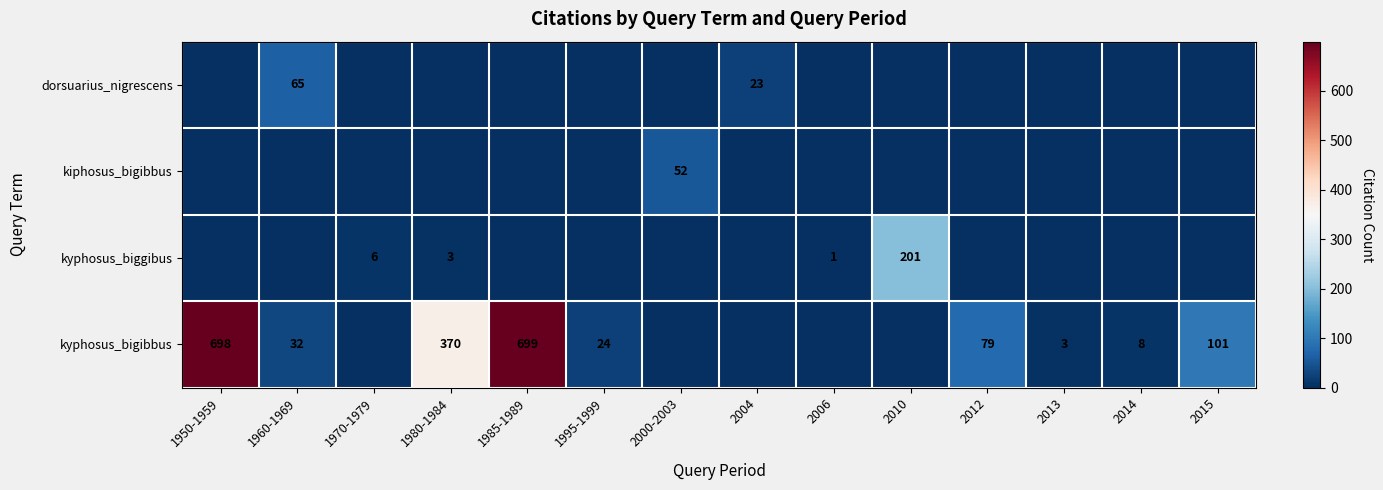

At which category is the sum across all series the highest?

1985-1989